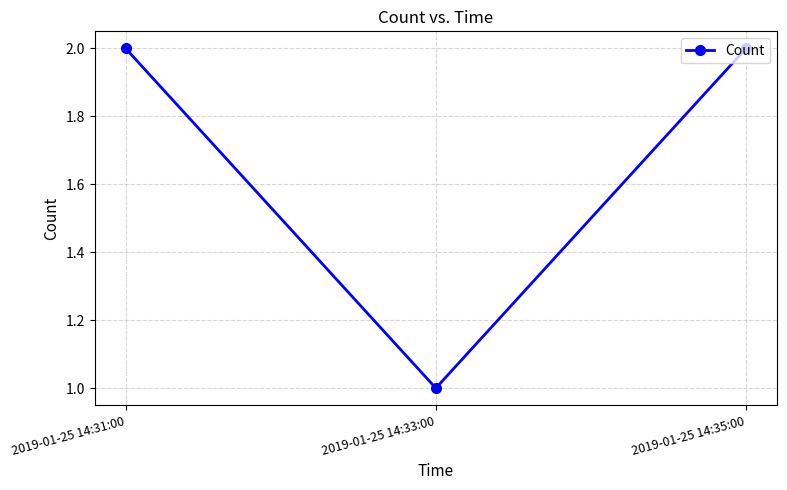

Reading left to right, transcribe all the data shown in this chart.

2	1	2